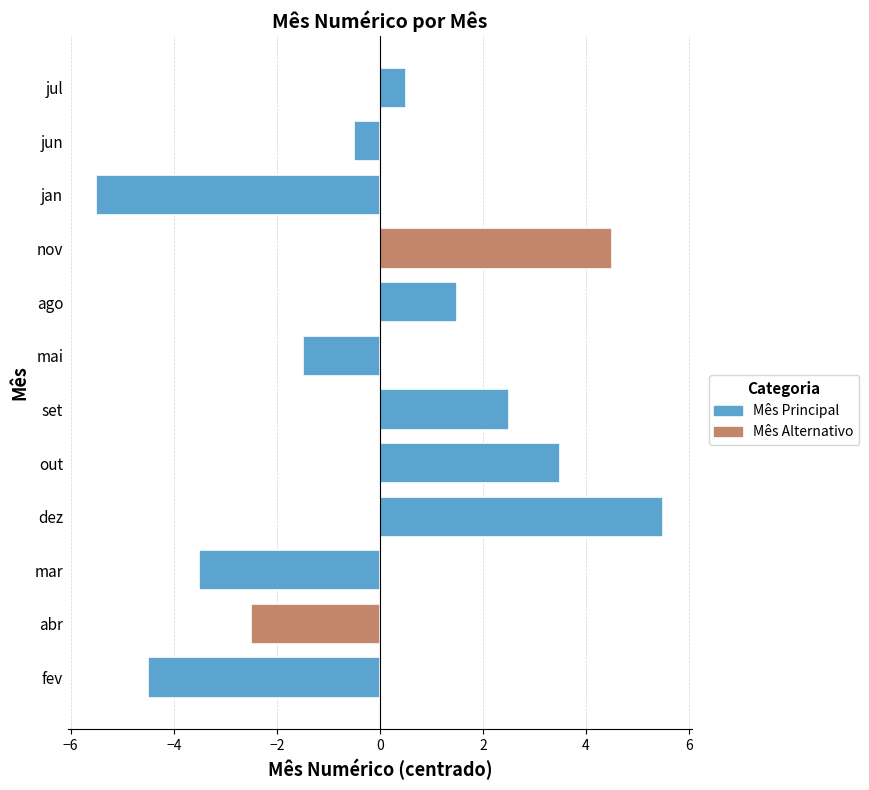

Reading bottom to top, list all the values displayed in this chart.

fev=-4.5	abr=-2.5	mar=-3.5	dez=5.5	out=3.5	set=2.5	mai=-1.5	ago=1.5	nov=4.5	jan=-5.5	jun=-0.5	jul=0.5